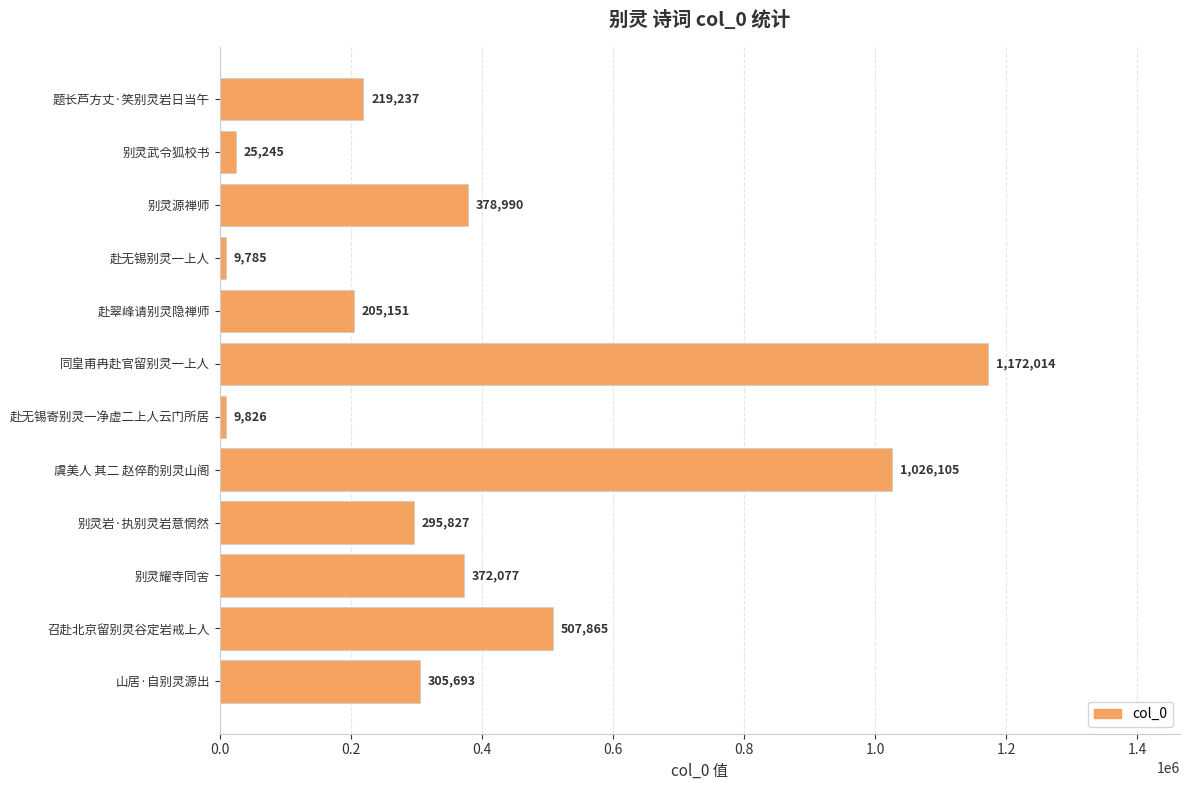

Is it true that the value at 赴翠峰请别灵隐禅师 is 114413?

False